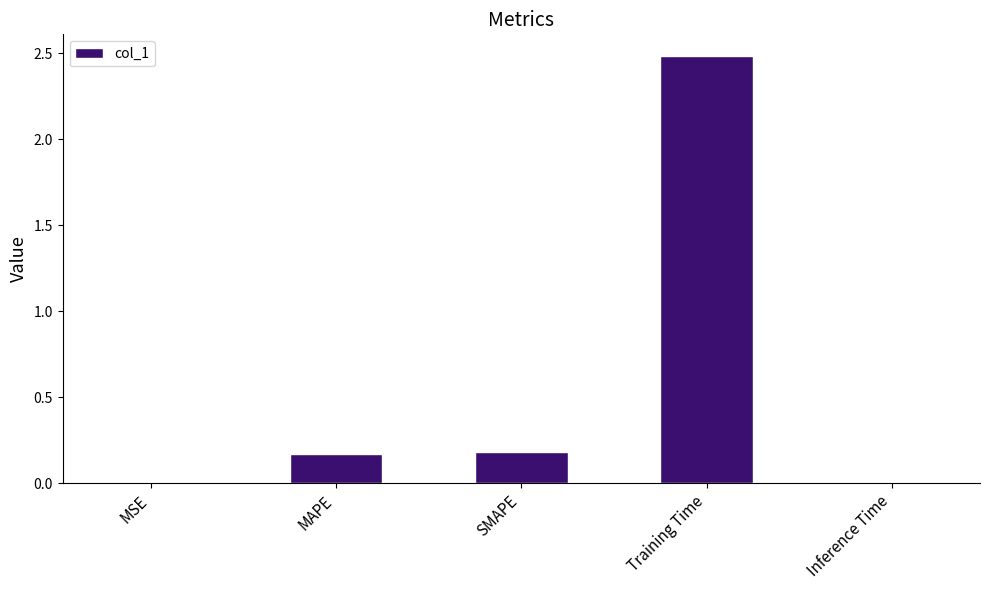

What is the change in value from SMAPE to Inference Time?

-0.2